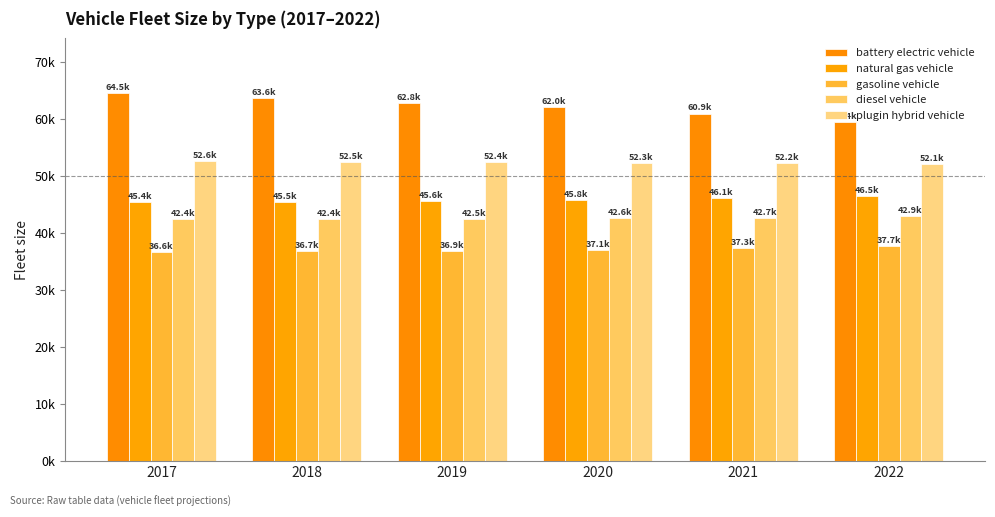

Rank the series at 2017 from highest to lowest value.

battery electric vehicle, plugin hybrid vehicle, natural gas vehicle, diesel vehicle, gasoline vehicle